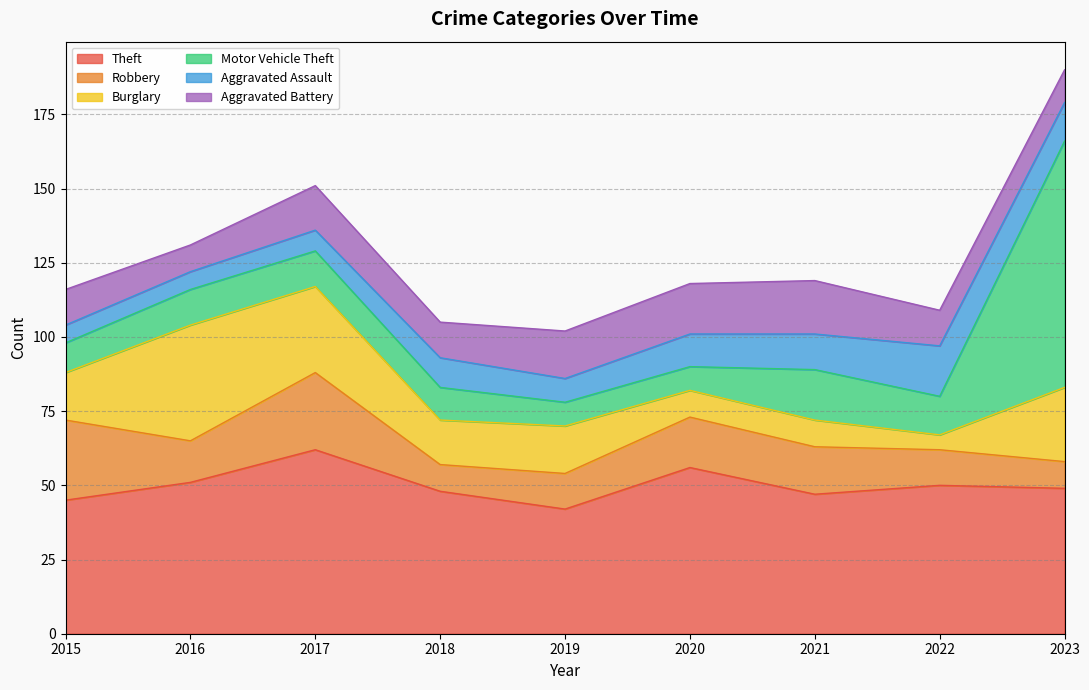

What is the difference between the Robbery values at 2015 and 2020?

10